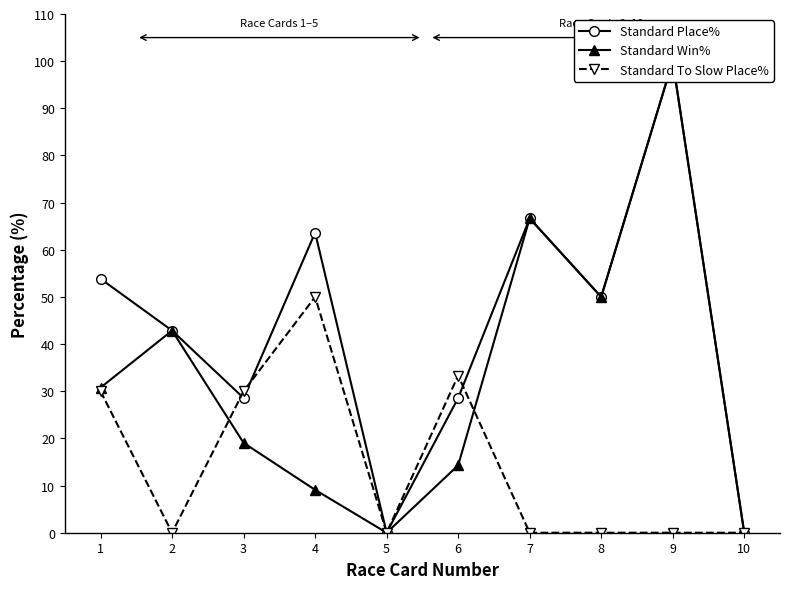

How many lines are shown in the chart?

3